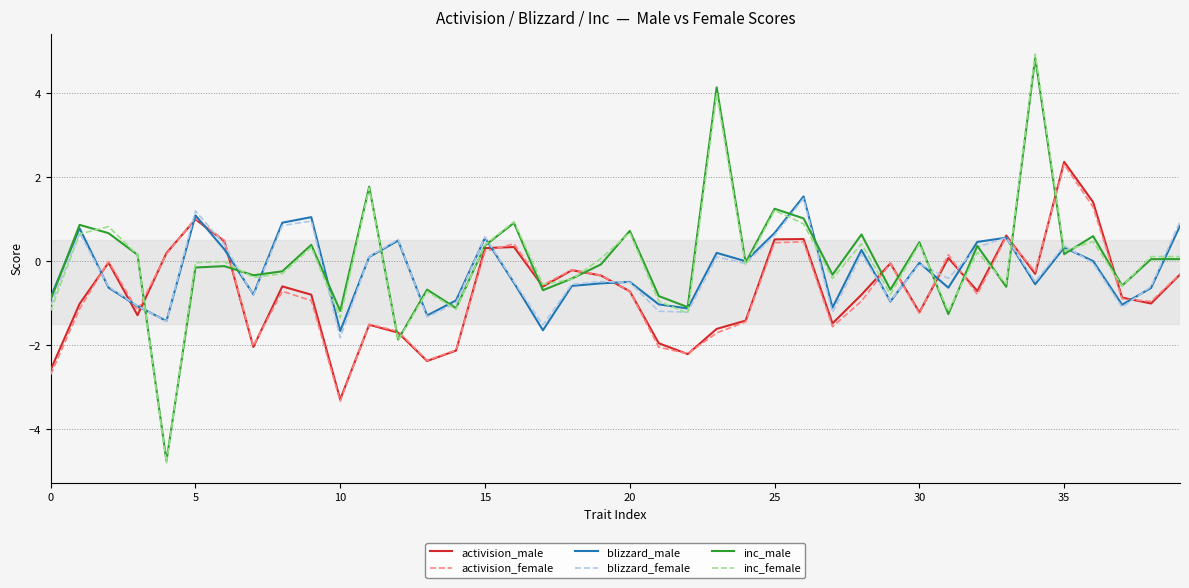

True or false: blizzard_male and activision_female intersect in this chart.

True